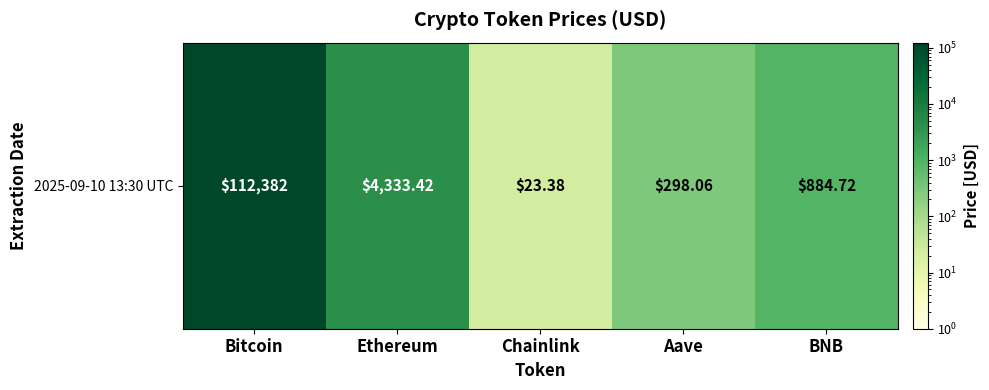

The chart shows a value of 157264.0 at Bitcoin. True or false?

False